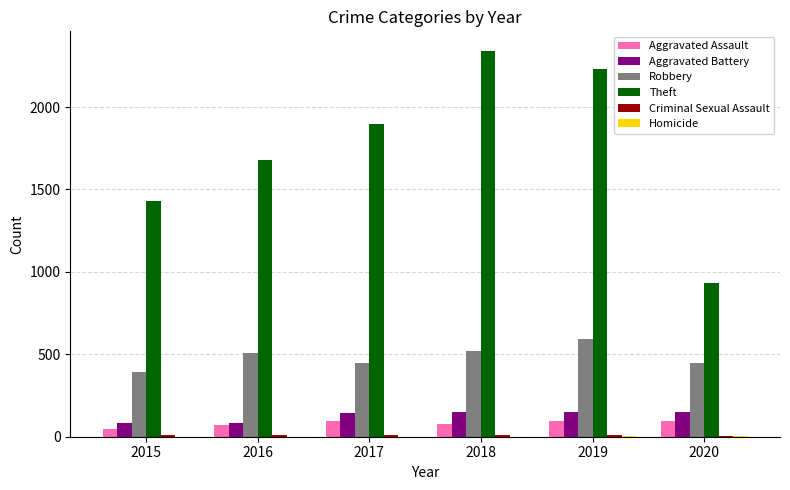

How many data points does each series have?

6